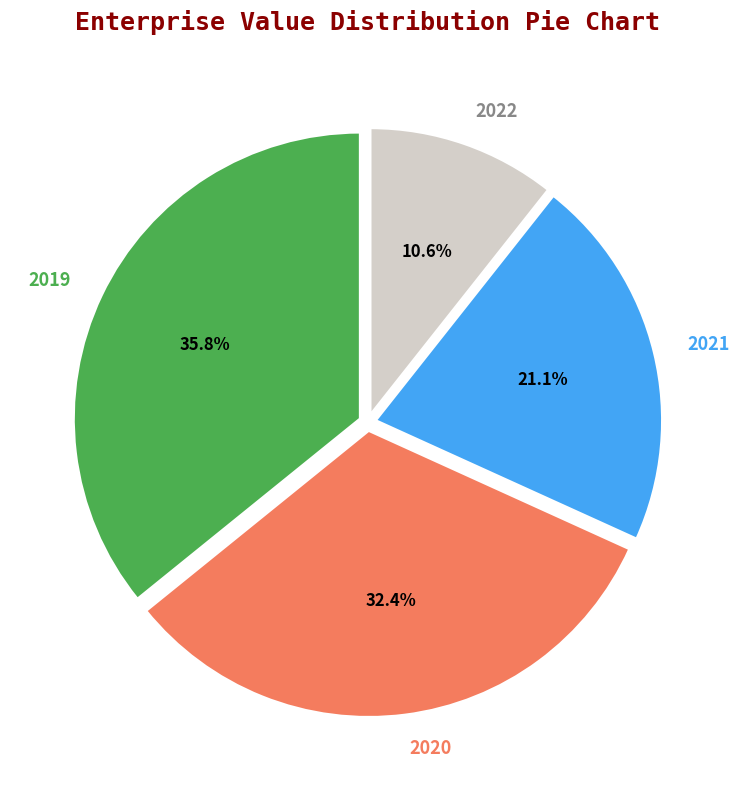

Is the sum of 2021 and 2020 greater than half?

Yes